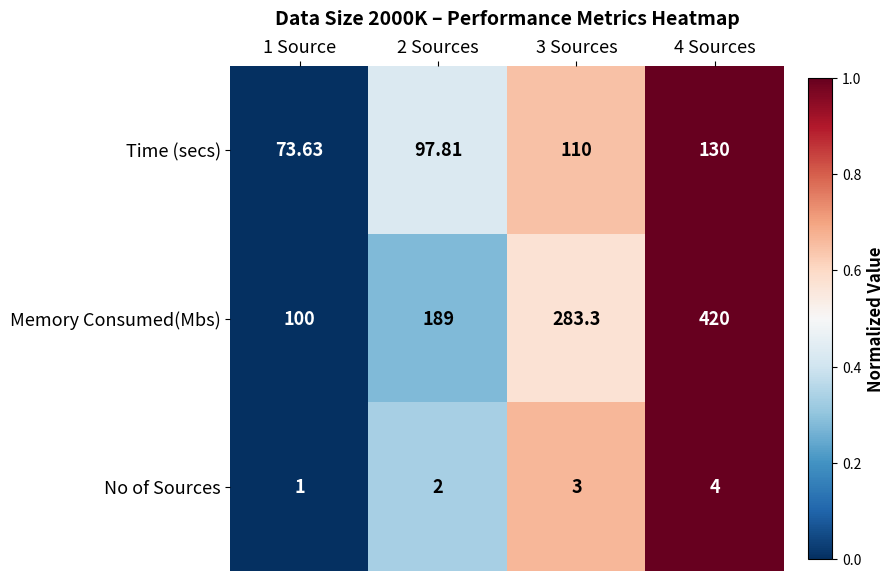

Rank the series at 4 Sources from lowest to highest value.

No of Sources, Time (secs), Memory Consumed(Mbs)